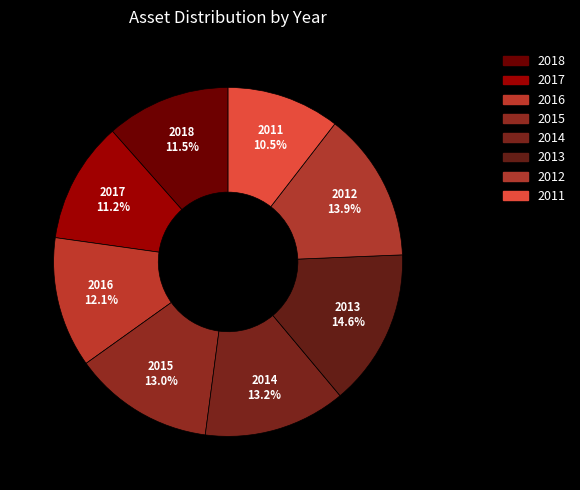

What is the smallest slice in the pie chart?

2011